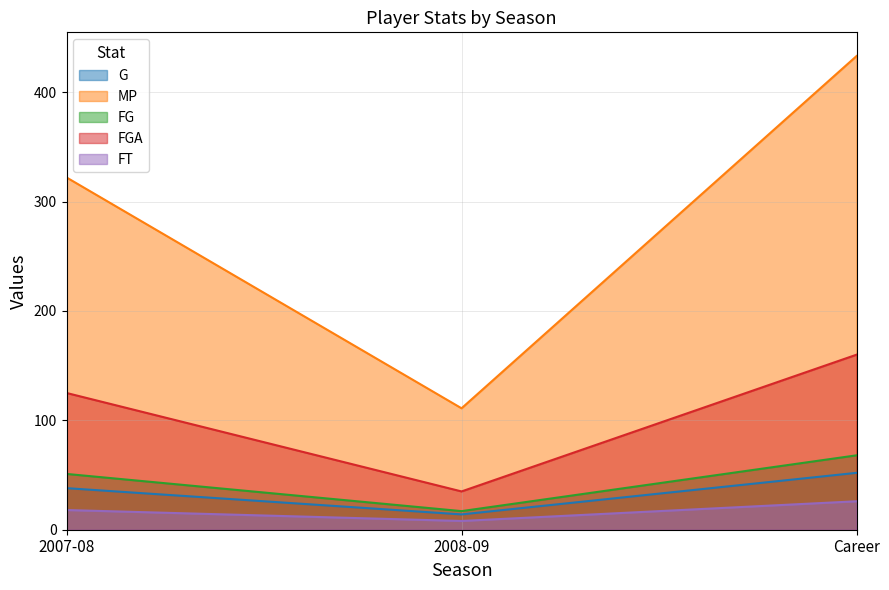

Which label corresponds to the largest value in the chart?

Career